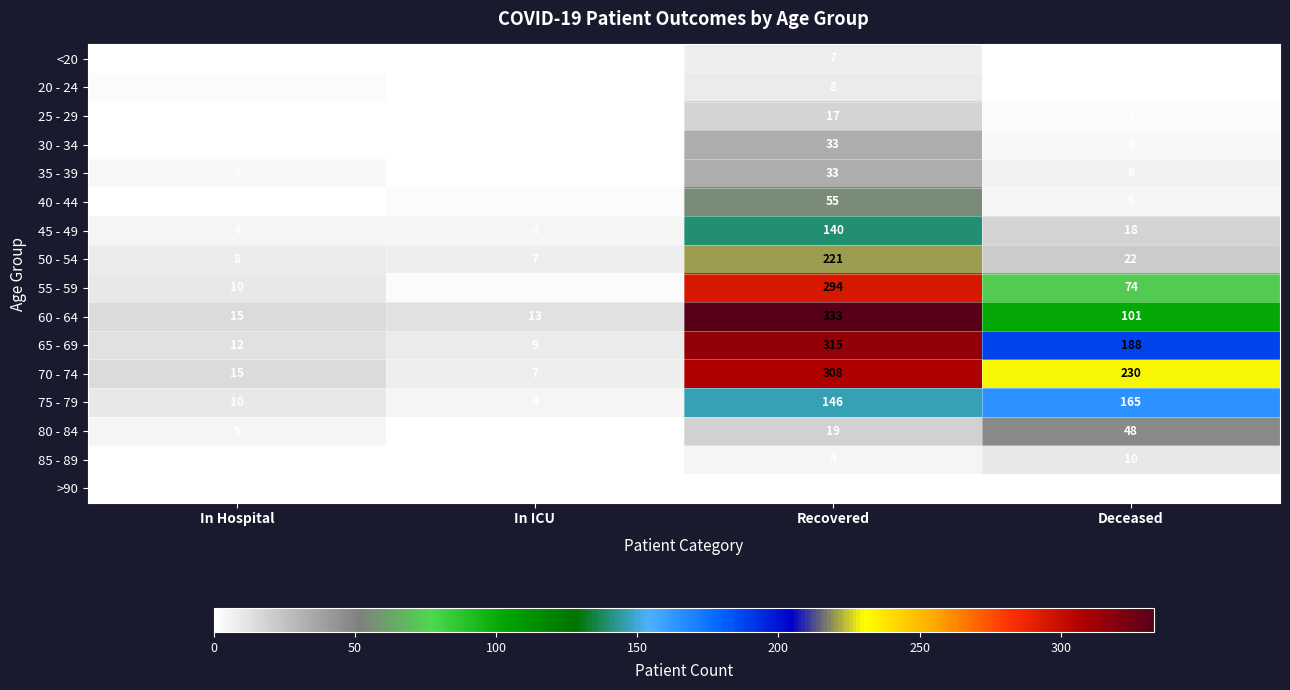

At which label is 40 - 44 closest to 28?

Deceased